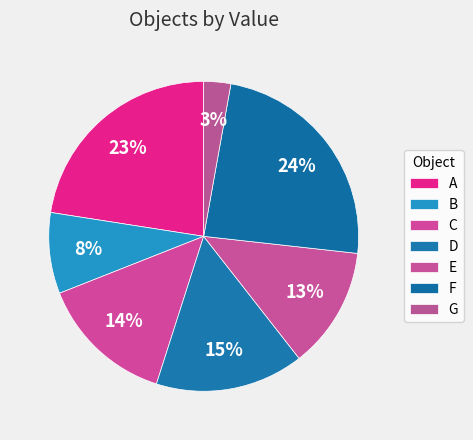

To the nearest percent, what portion does G represent?

3%